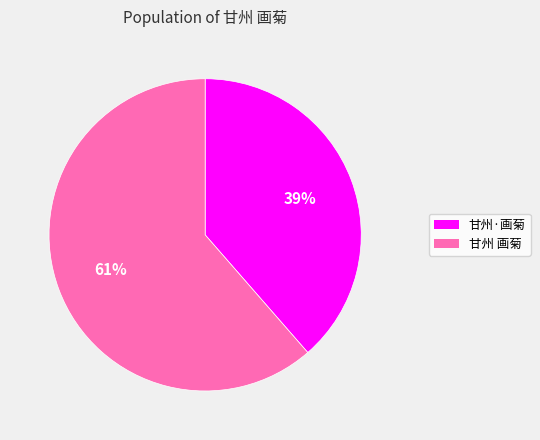

To the nearest percent, what is the average slice percentage?

50%